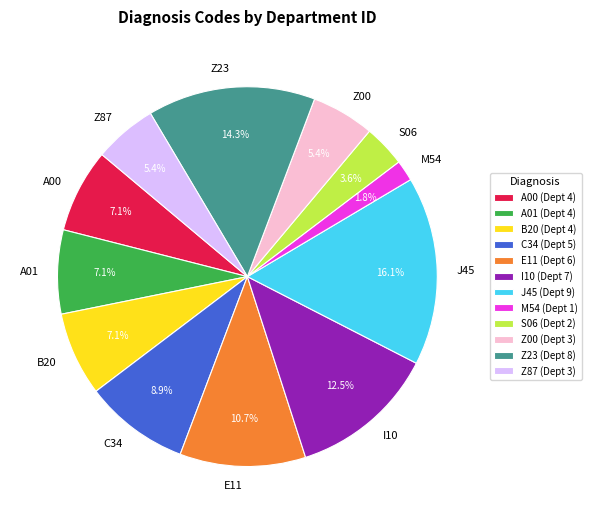

Does any single category account for the majority?

No